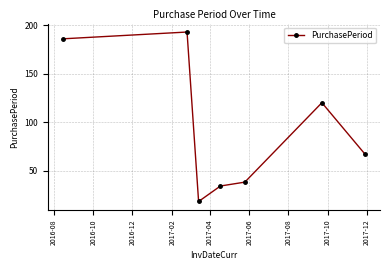

How many values are below 67?

3